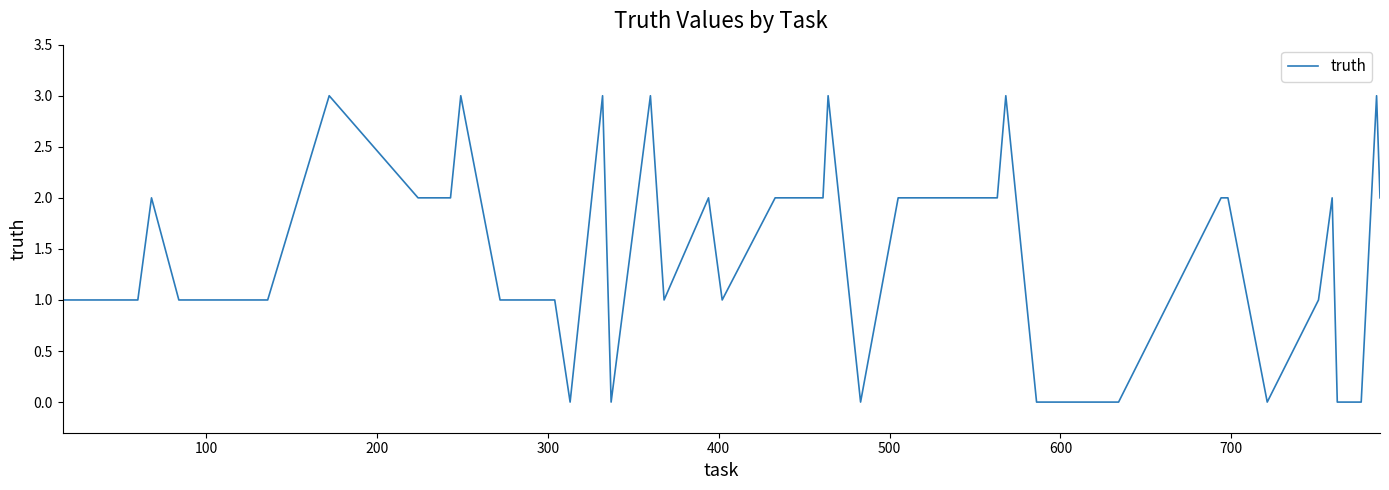

What is the greatest value displayed?

3